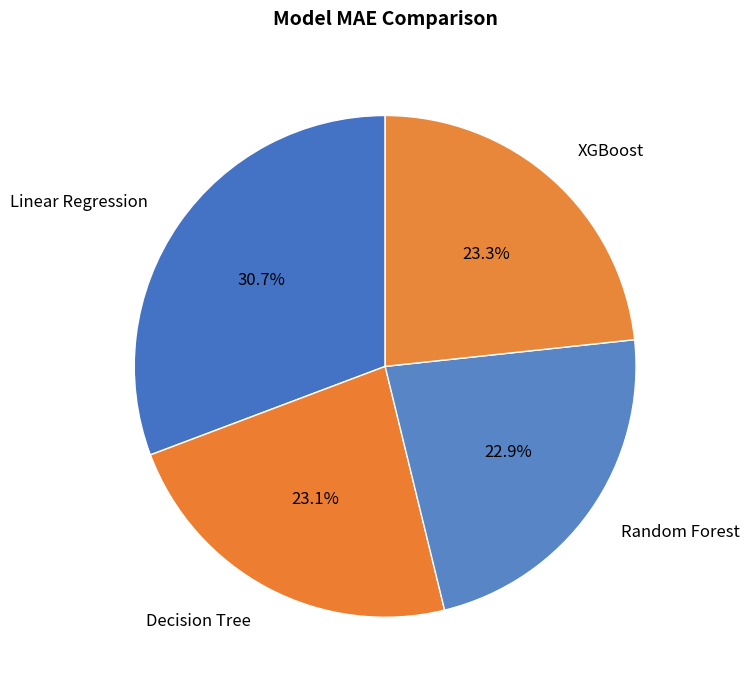

What is the total percentage of Random Forest and Linear Regression?

53.6%